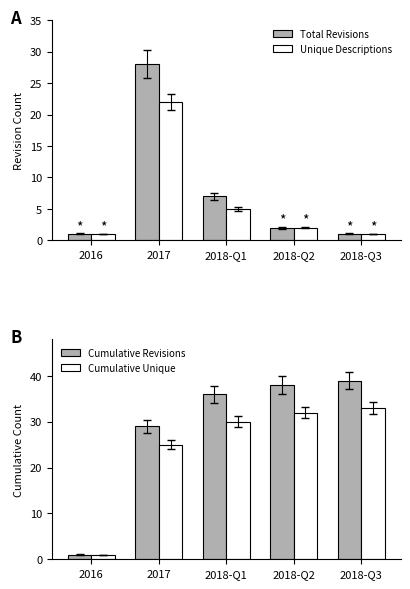

At which label is Total Revisions closest to 14?

2018-Q1